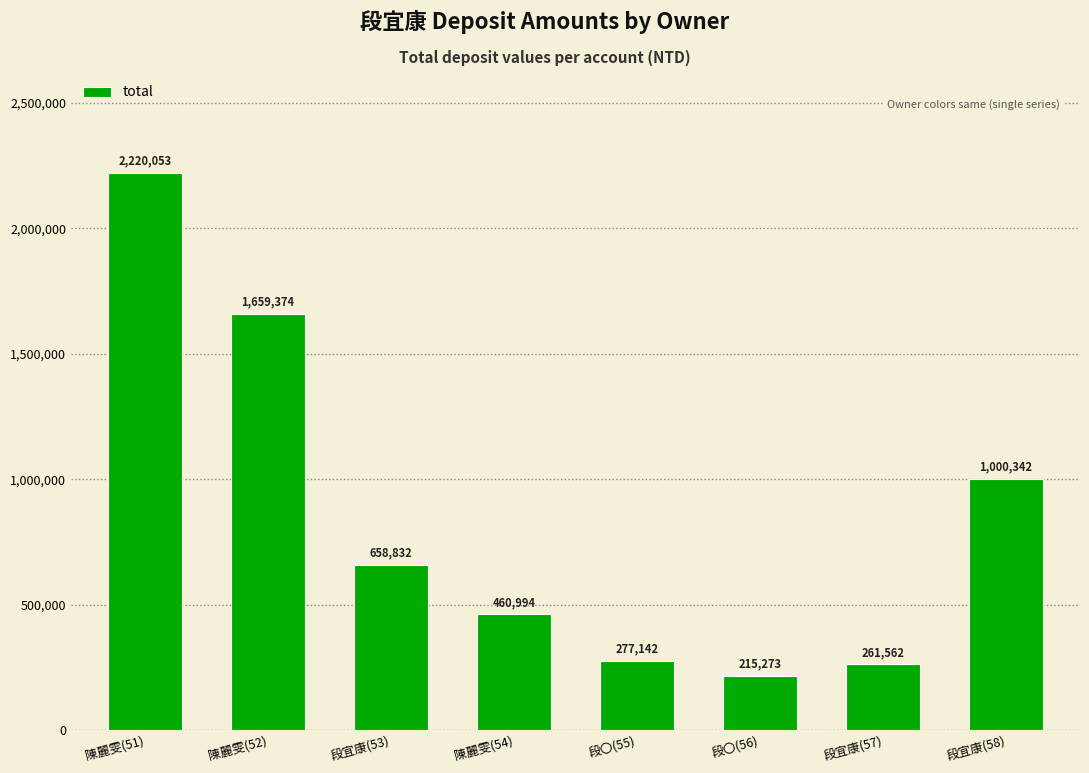

Which label corresponds to the largest value in the chart?

陳麗雯(51)